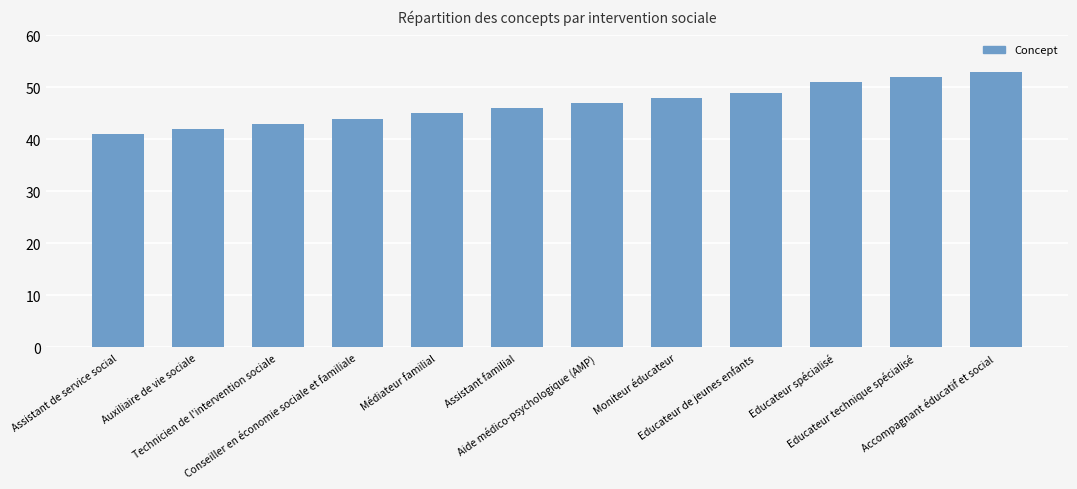

Reading right to left, what are all the values shown in this chart?

Accompagnant éducatif et social=53	Educateur technique spécialisé=52	Educateur spécialisé=51	Educateur de jeunes enfants=49	Moniteur éducateur=48	Aide médico-psychologique (AMP)=47	Assistant familial=46	Médiateur familial=45	Conseiller en économie sociale et familiale=44	Technicien de l'intervention sociale=43	Auxiliaire de vie sociale=42	Assistant de service social=41